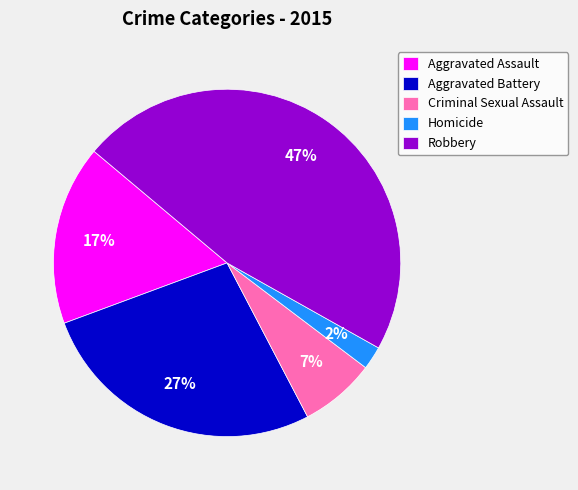

How many segments does this pie chart have?

5